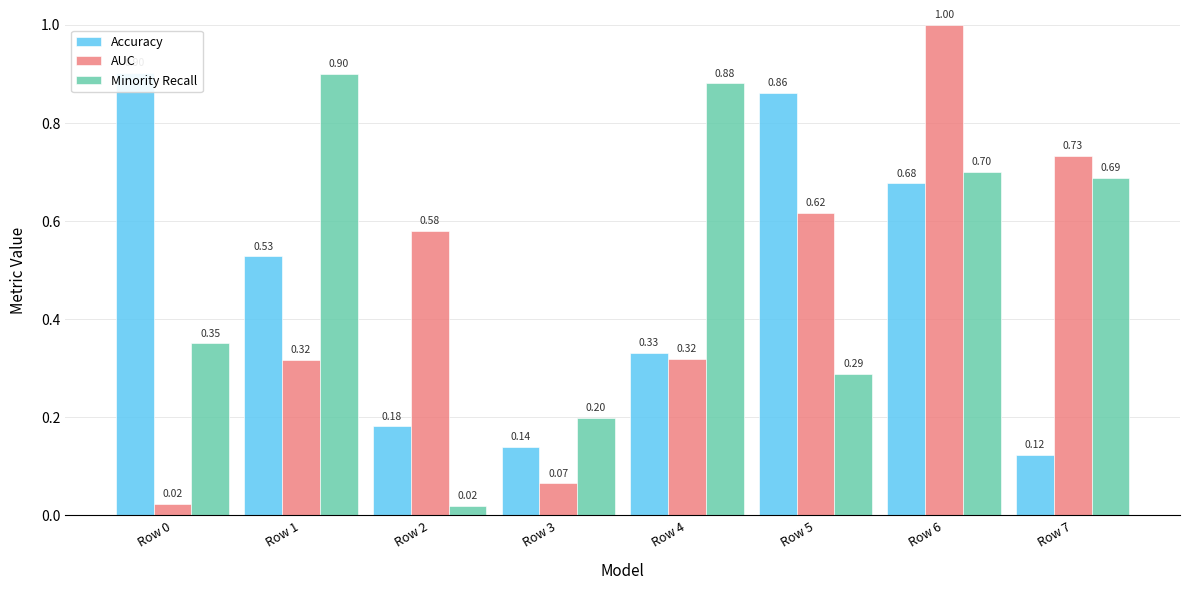

What are all the series names shown in the legend?

Accuracy, AUC, Minority Recall